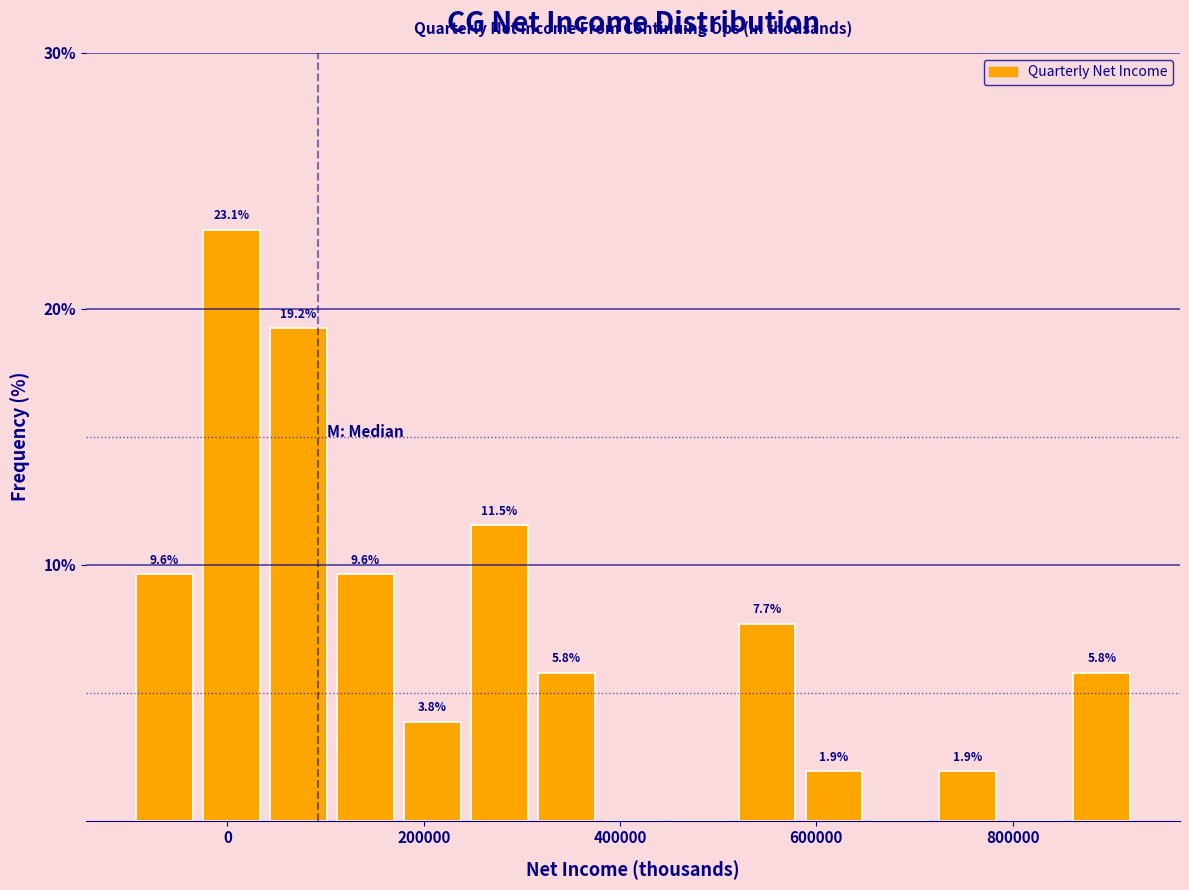

Read against the x-axis, roughly where is the centre of the tallest bar?

0